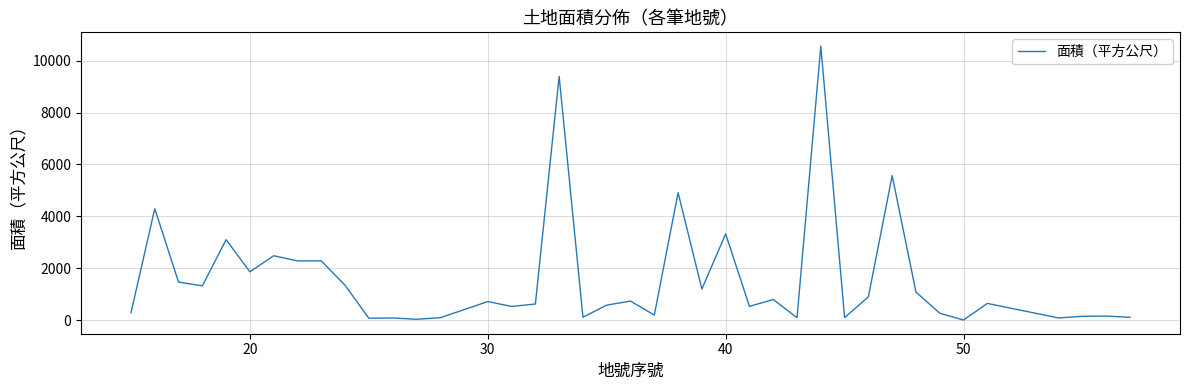

What is the difference between the maximum and minimum values?

10566